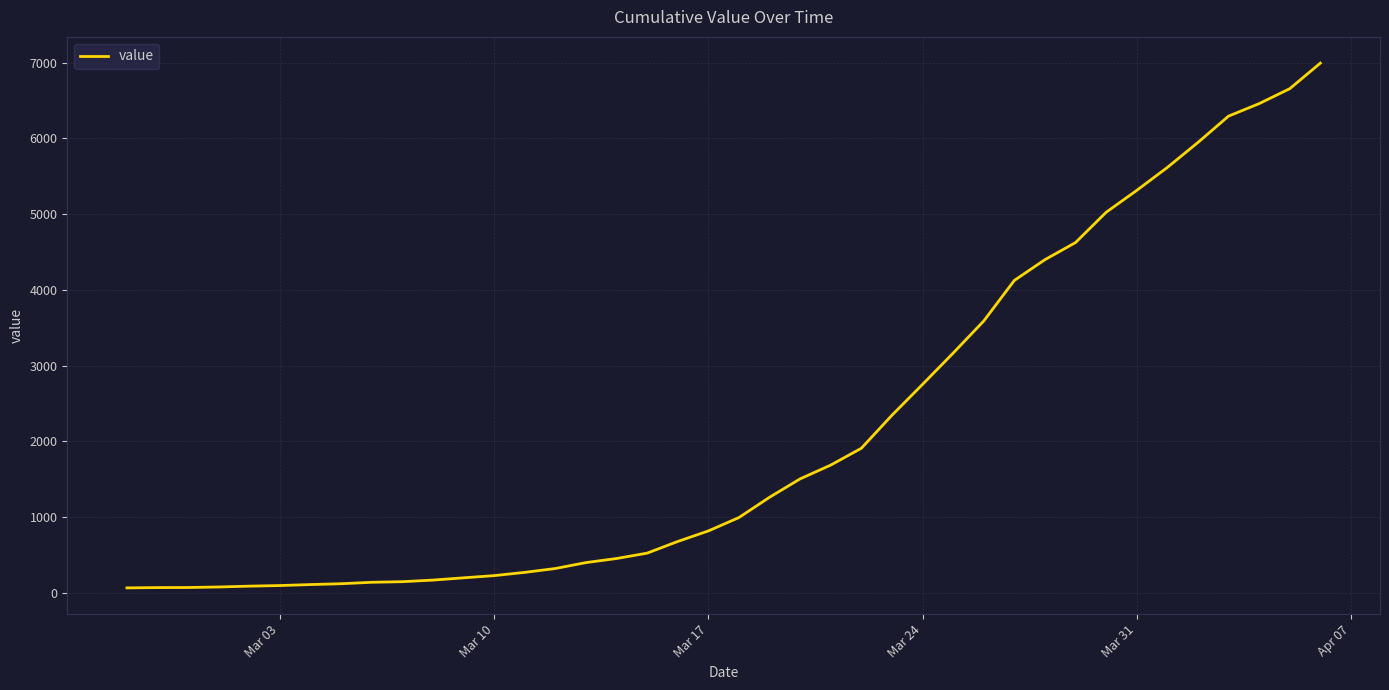

What is the greatest value displayed?

6995